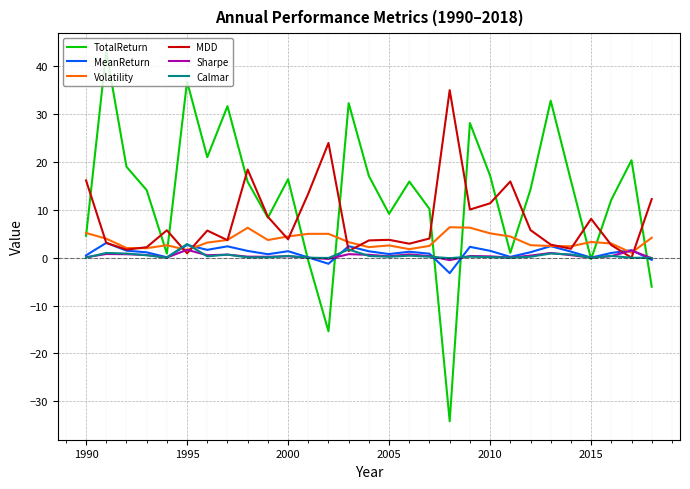

Which series has the largest total across all categories?

TotalReturn